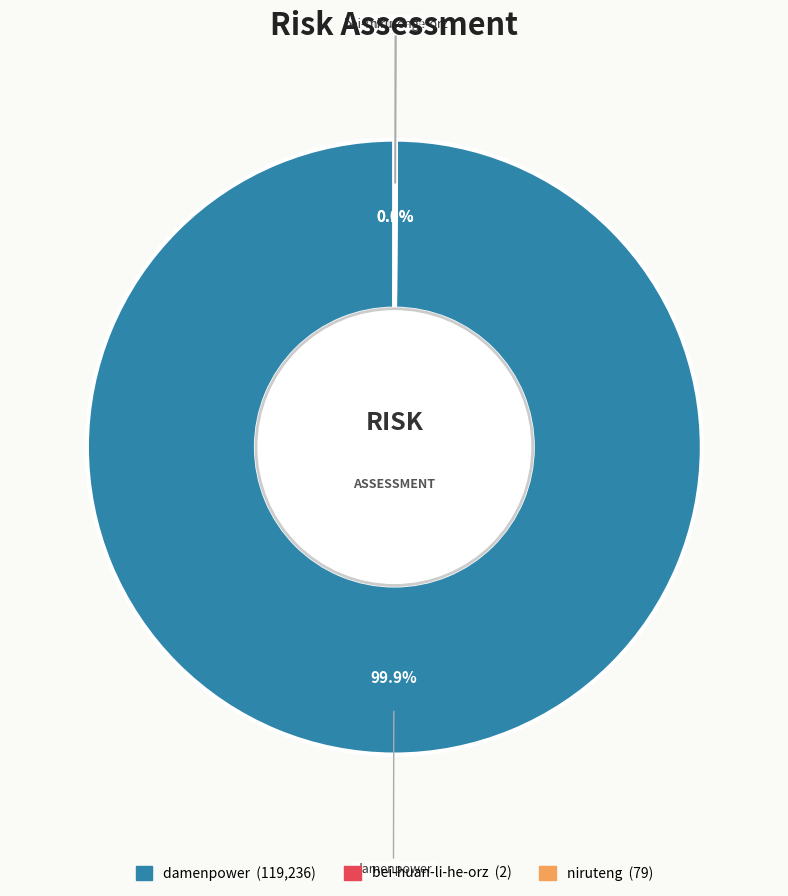

What is the largest slice in the pie chart?

damenpower